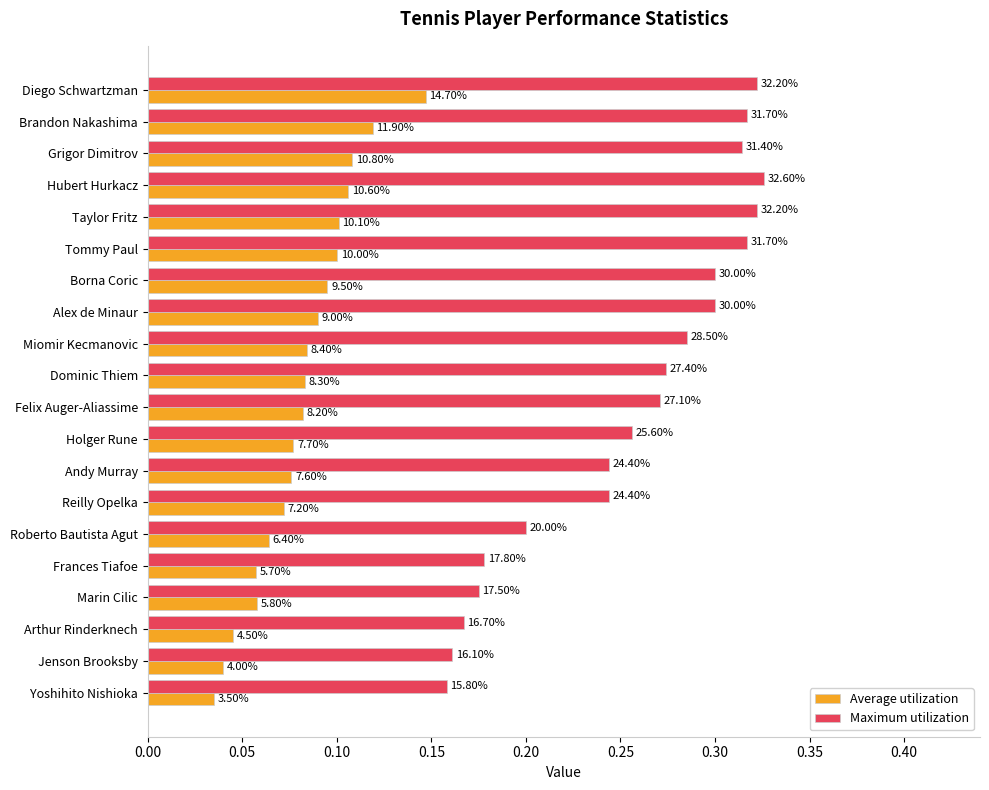

Rank the series by their maximum value, from lowest to highest.

Average utilization, Maximum utilization